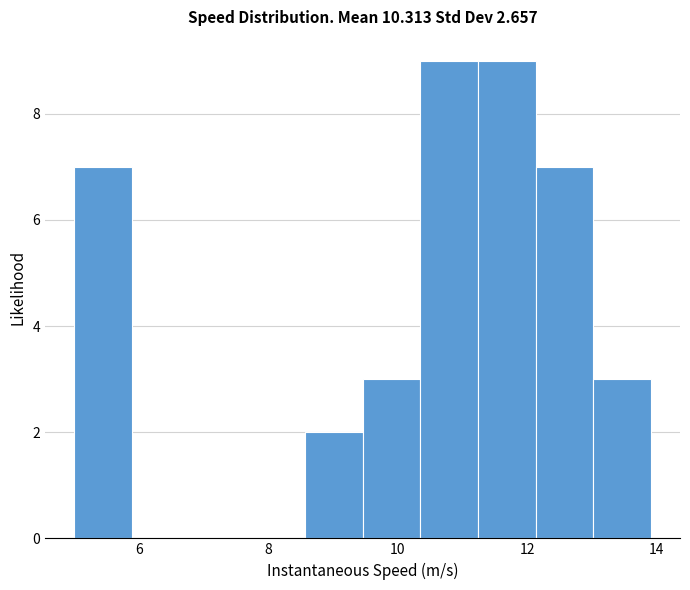

How tall is the bar that spans 9.4 to 10.4 on the x-axis? Neither the bar edges nor the heights are printed on the chart, so give them approximately, as read against the axes.

3